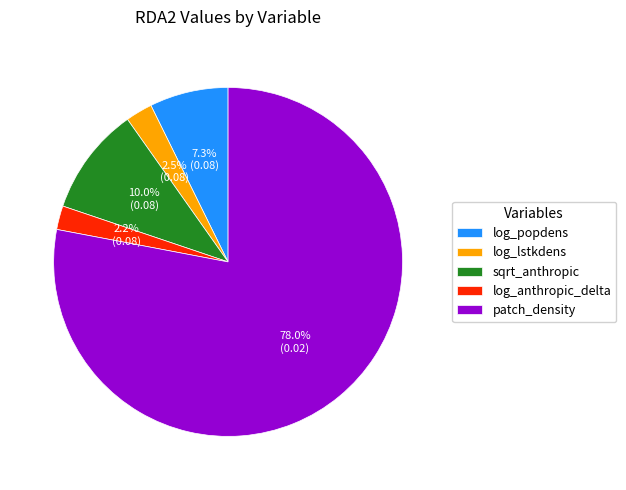

To the nearest percent, what is the difference between the largest and smallest slice percentages?

76%